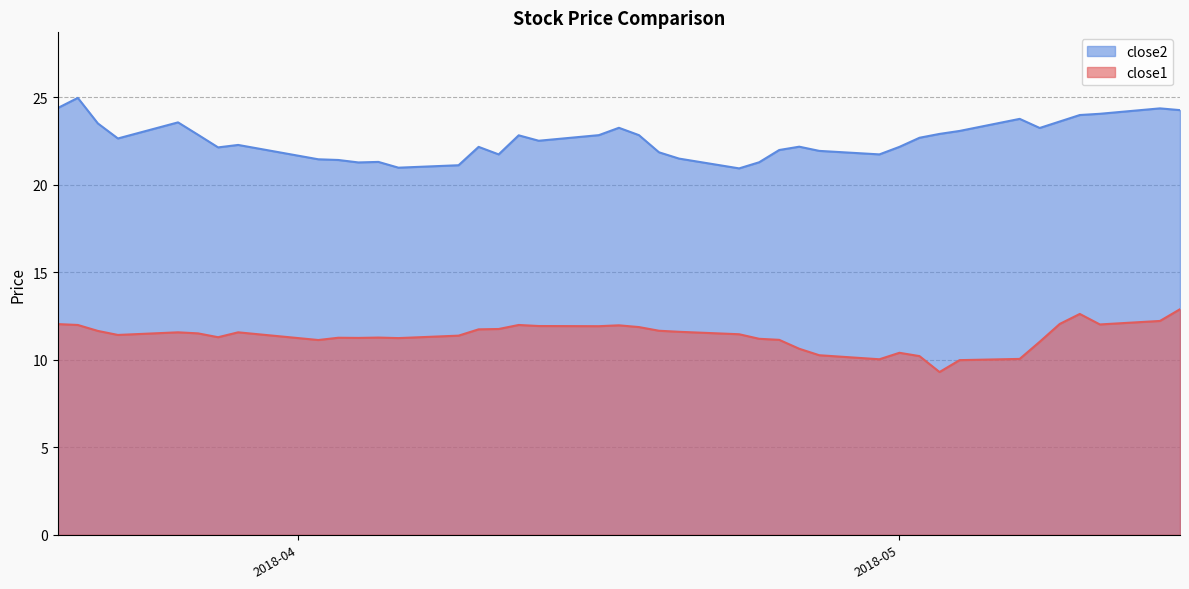

Rank the categories by close2 value from lowest to highest.

2018-04-23, 2018-04-06, 2018-04-09, 2018-04-04, 2018-04-24, 2018-04-05, 2018-04-03, 2018-04-02, 2018-04-20, 2018-04-11, 2018-04-30, 2018-04-19, 2018-04-27, 2018-04-25, 2018-03-28, 2018-04-10, 2018-05-01, 2018-04-26, 2018-03-29, 2018-04-13, 2018-03-23, 2018-05-02, 2018-04-12, 2018-04-16, 2018-04-18, 2018-03-27, 2018-05-03, 2018-05-04, 2018-05-08, 2018-04-17, 2018-03-22, 2018-03-26, 2018-05-09, 2018-05-07, 2018-05-10, 2018-05-11, 2018-05-15, 2018-05-14, 2018-03-20, 2018-03-21